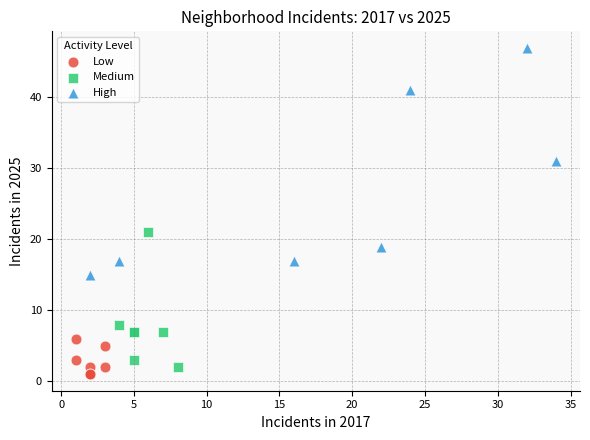

Which series contains the highest Y value?

High